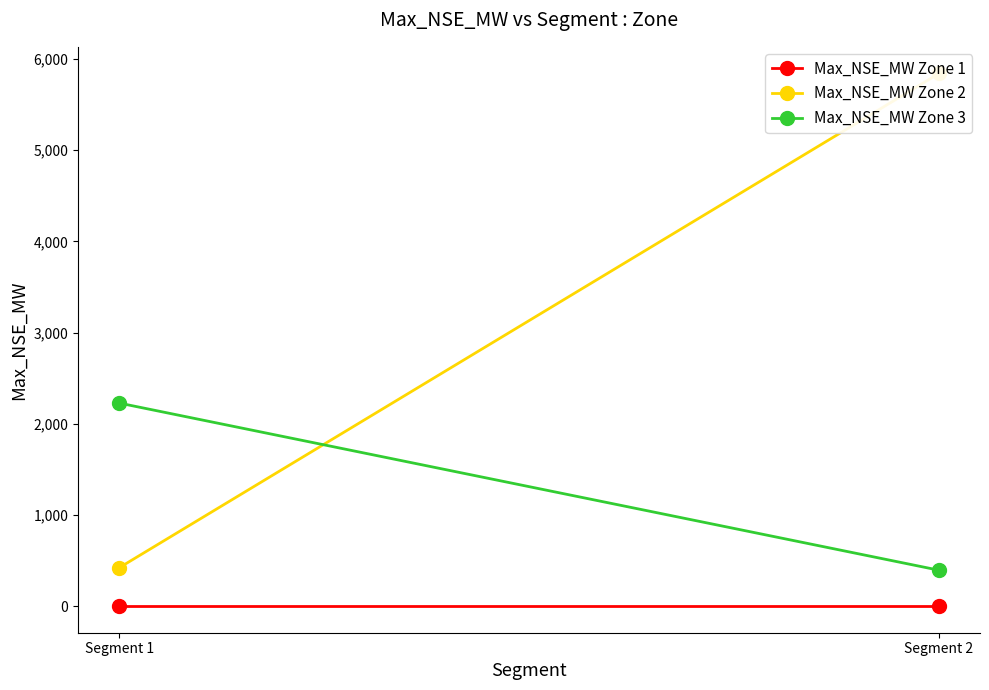

What is the spread (max minus min) of values at Segment 1?

2227.0